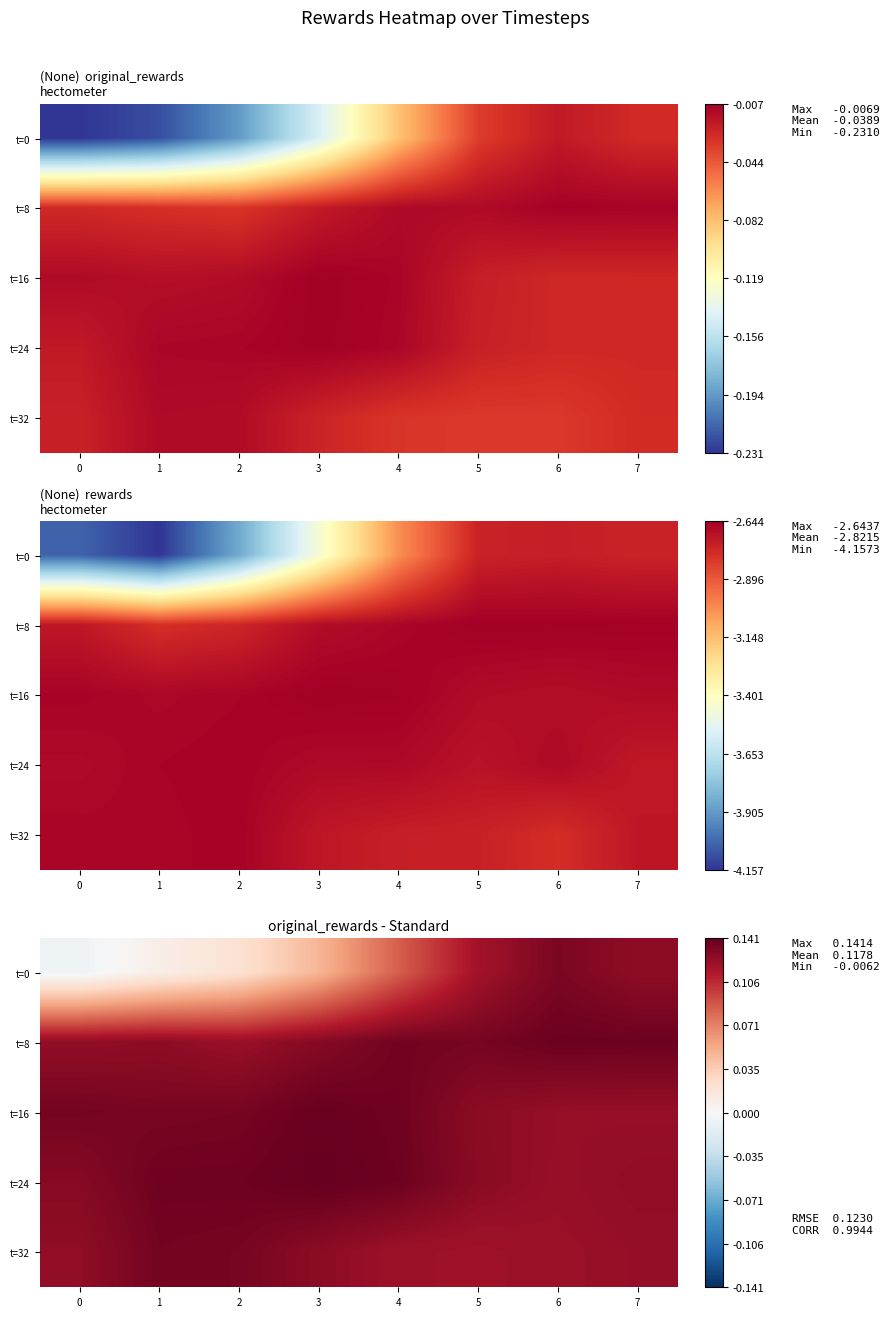

At which category is the sum across all series the highest?

6